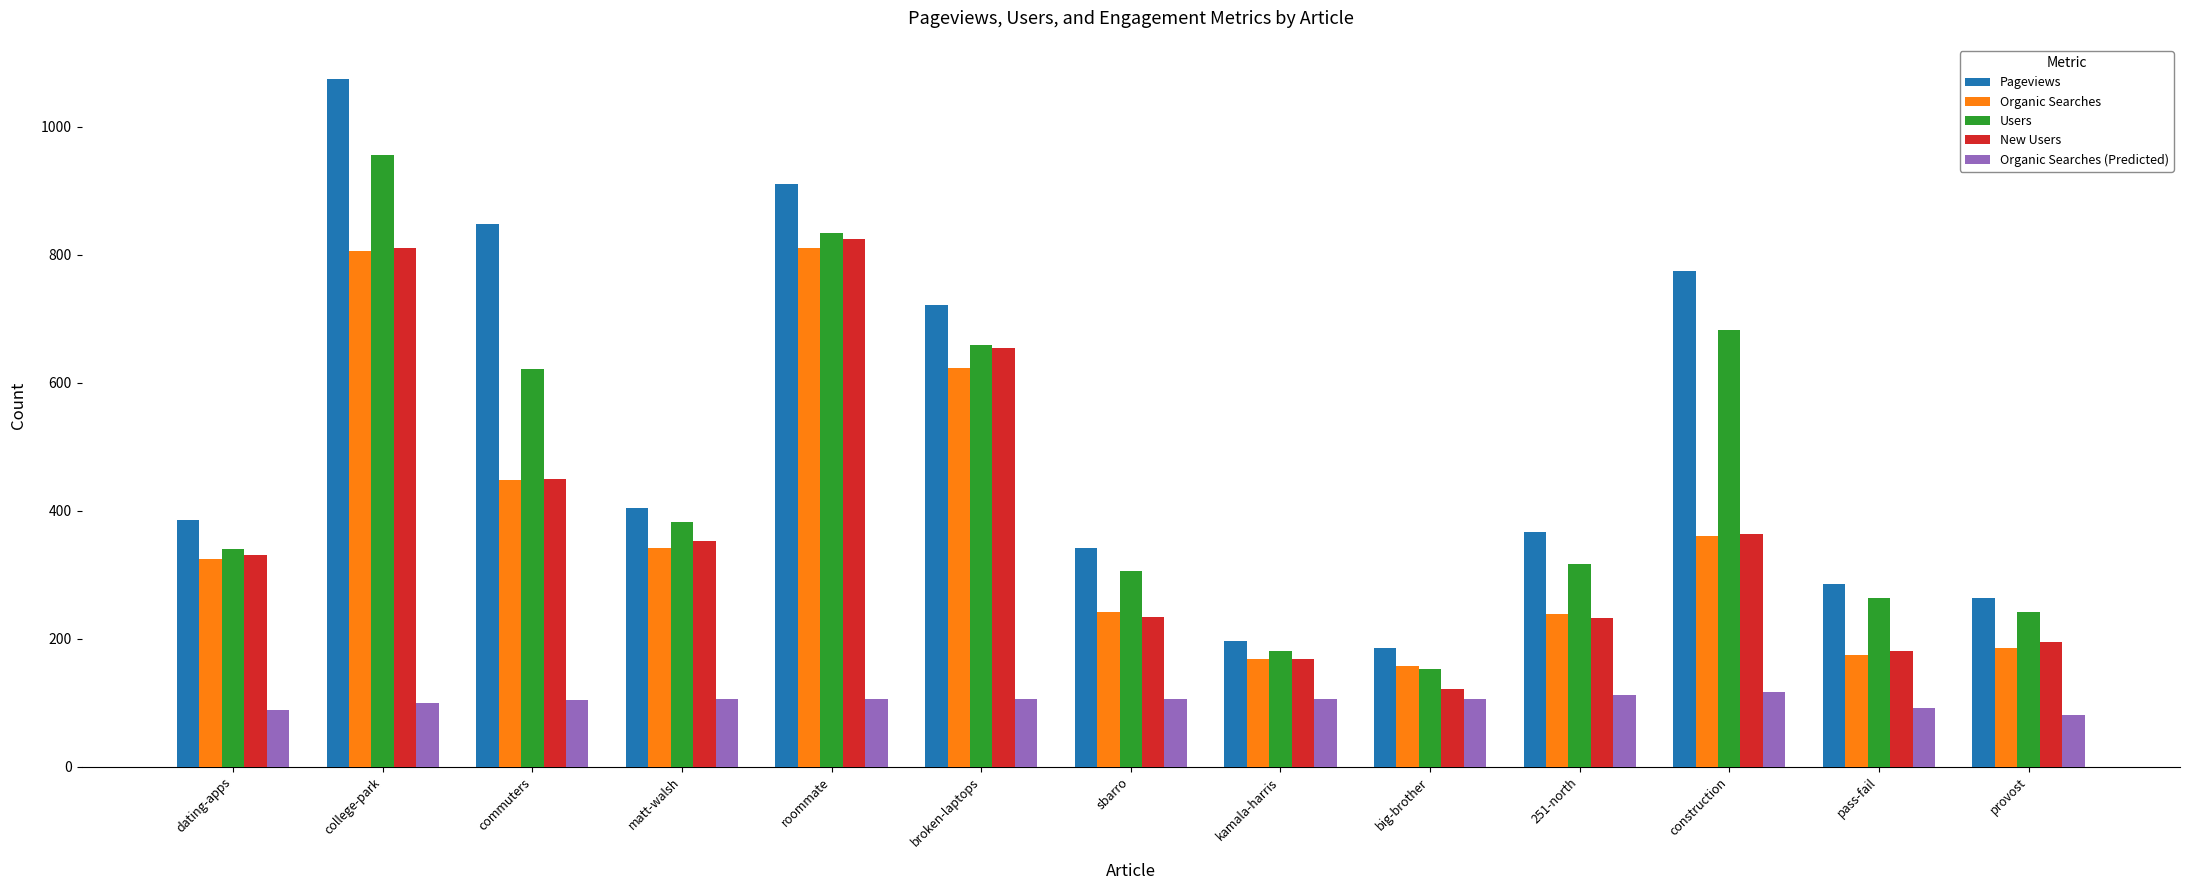

What are all the series names shown in the legend?

Pageviews, Organic Searches, Users, New Users, Organic Searches (Predicted)